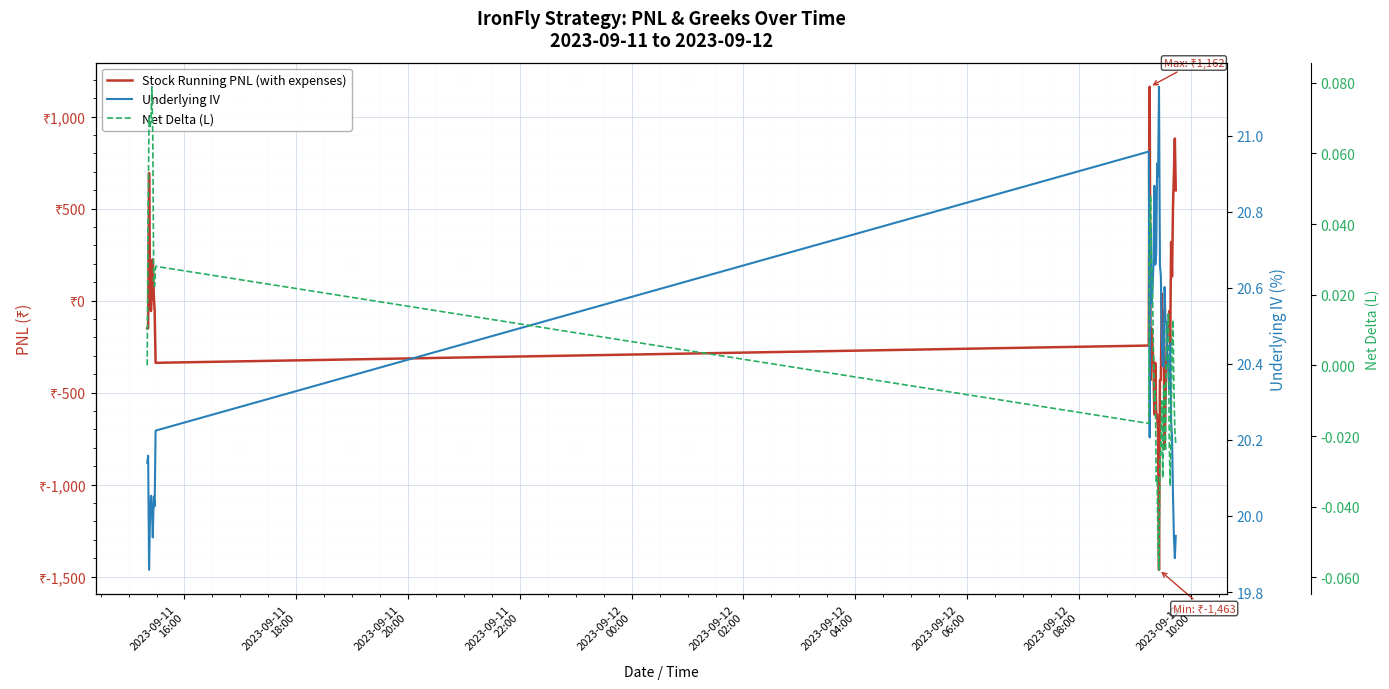

True or false: Net Delta (L) and Underlying IV cross at least once.

False